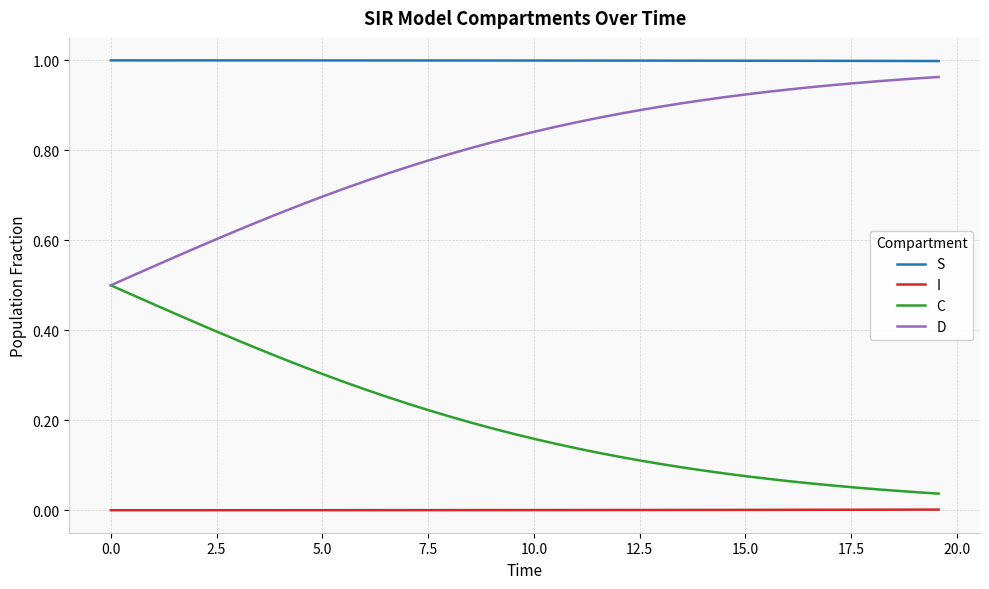

List the series in order of their overall mean, highest first.

S, D, C, I